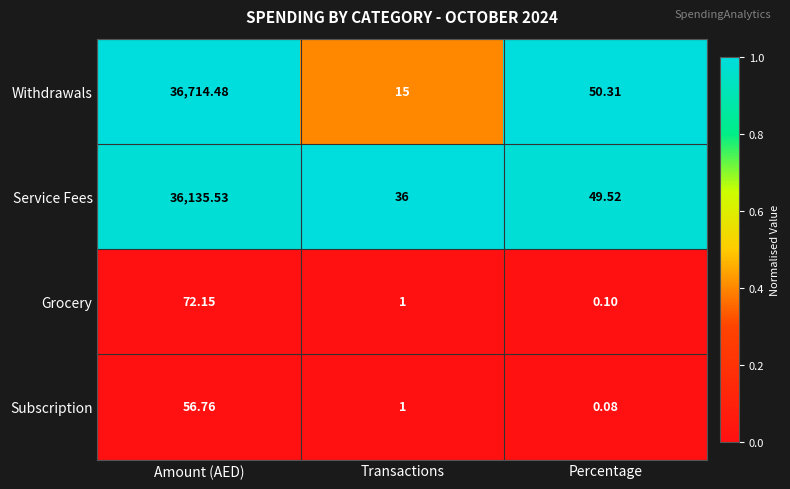

Rank the series at Amount (AED) from lowest to highest value.

Subscription, Grocery, Service Fees, Withdrawals